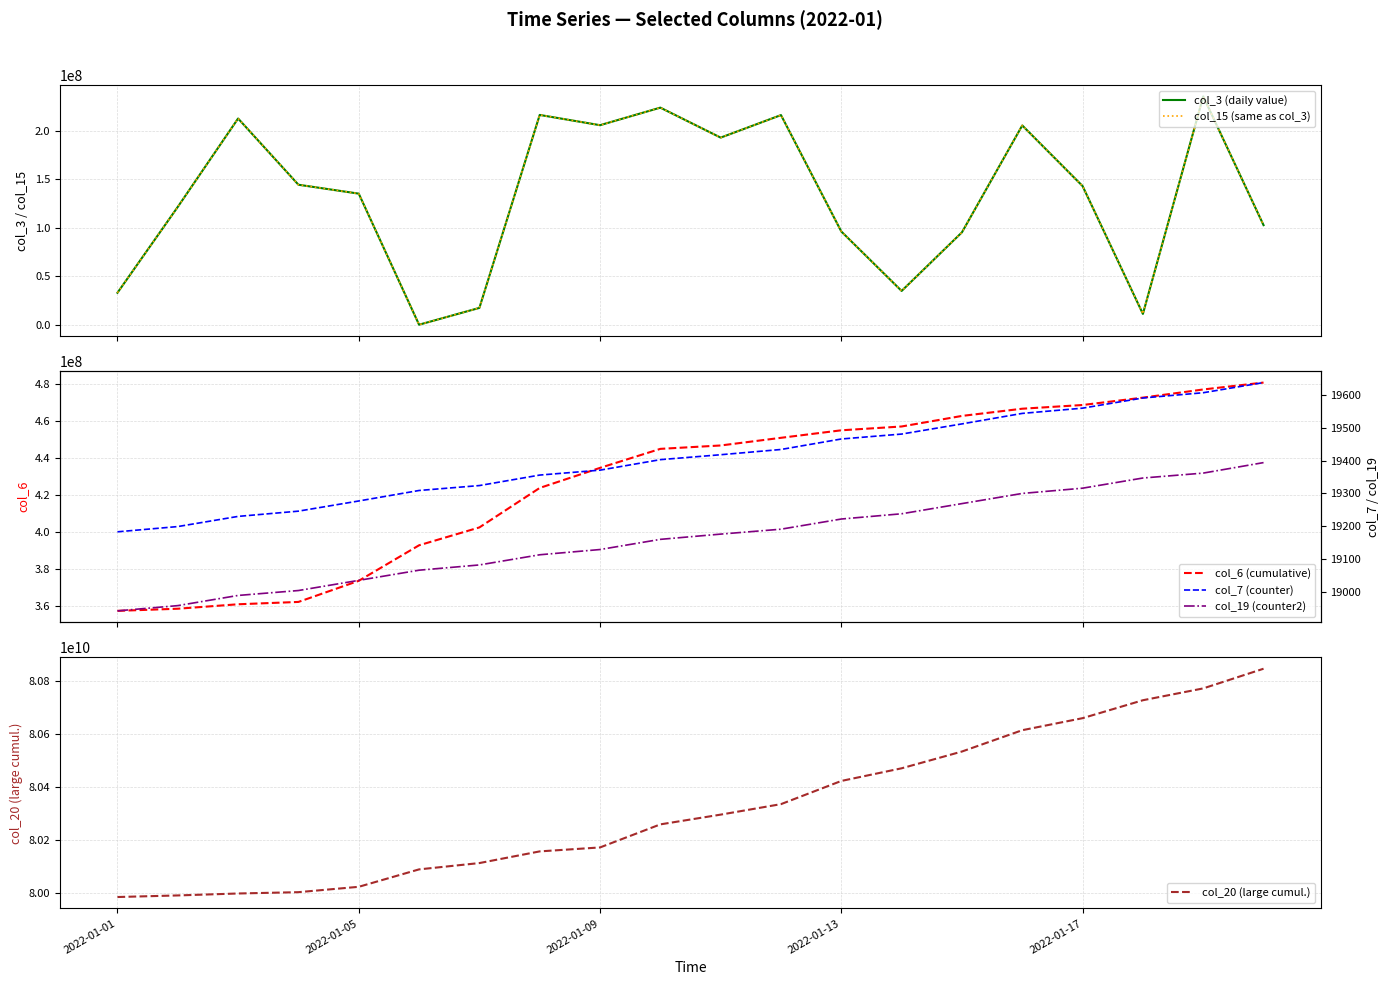

What is the lowest value of the col_20 (large cumul.) series?

79985846944